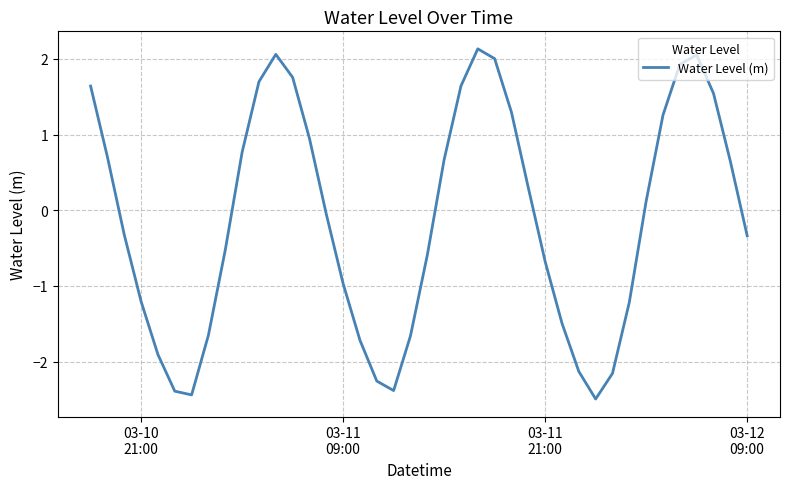

What is the minimum value shown in the chart?

-2.5